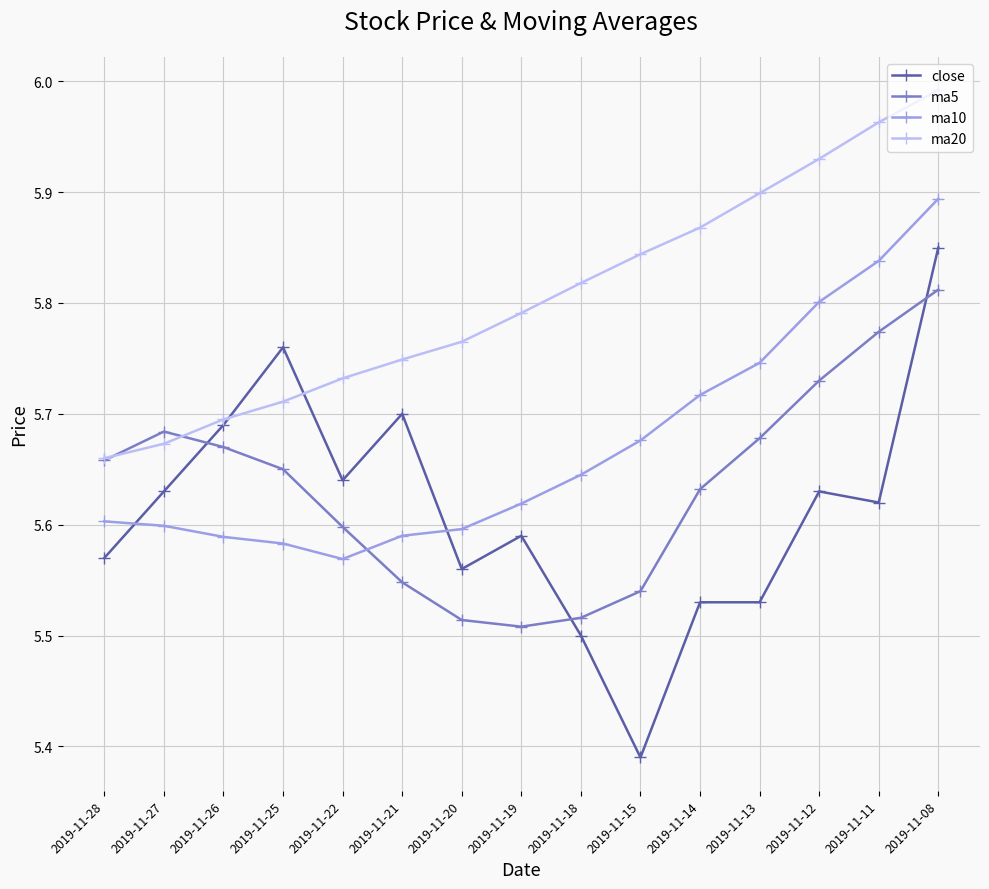

What is the sum of all ma20 values?

87.1